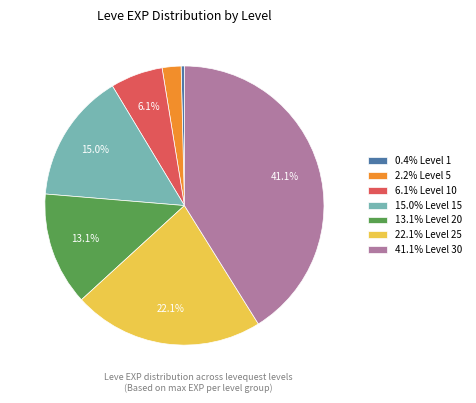

Combined, do 0.4% Level 1 and 15.0% Level 15 account for over 50%?

No